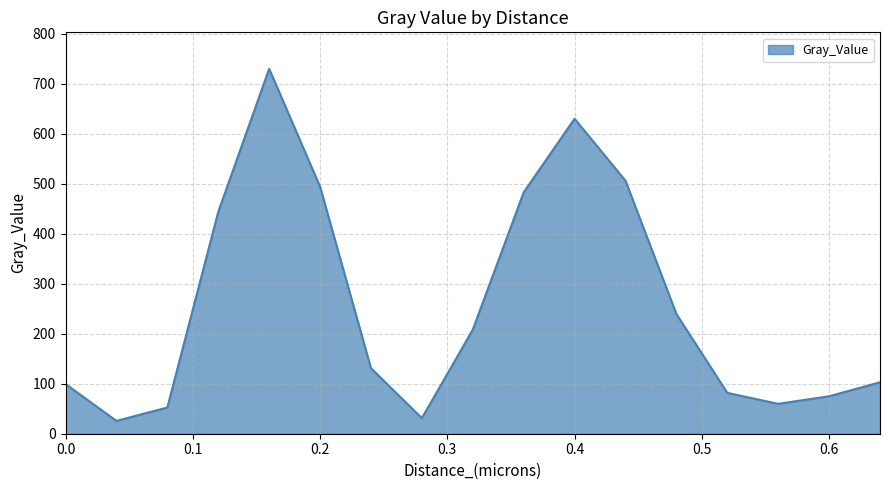

What is the maximum value shown in the chart?

729.9